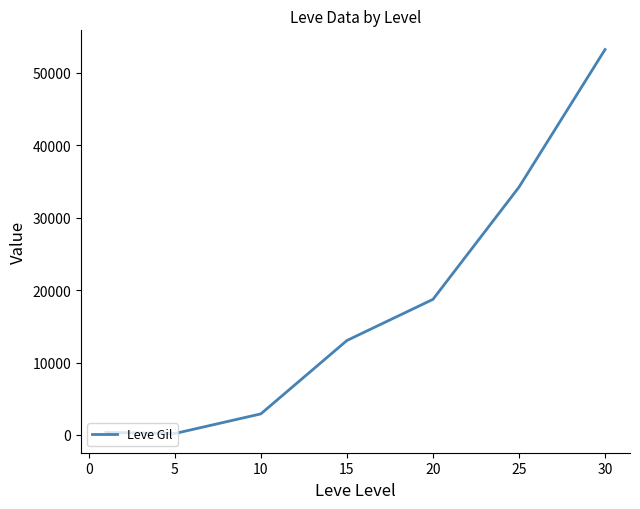

What is the smallest value displayed?

201.7